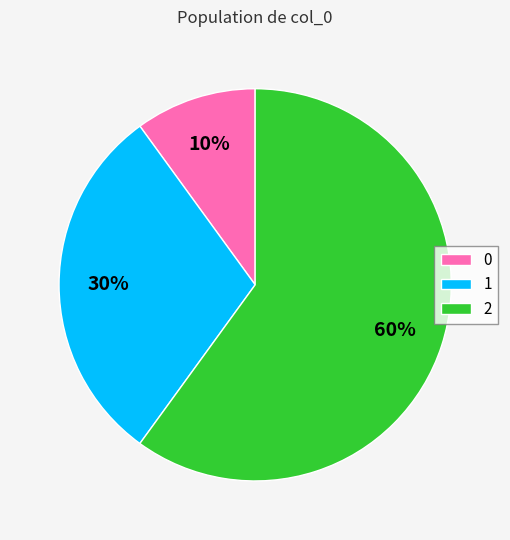

Rank the categories by value from highest to lowest.

2, 1, 0